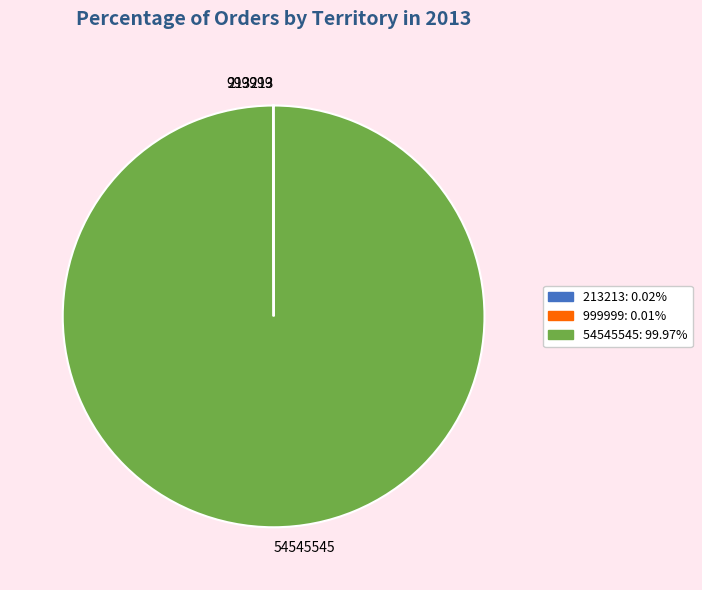

Does any single category account for the majority?

Yes